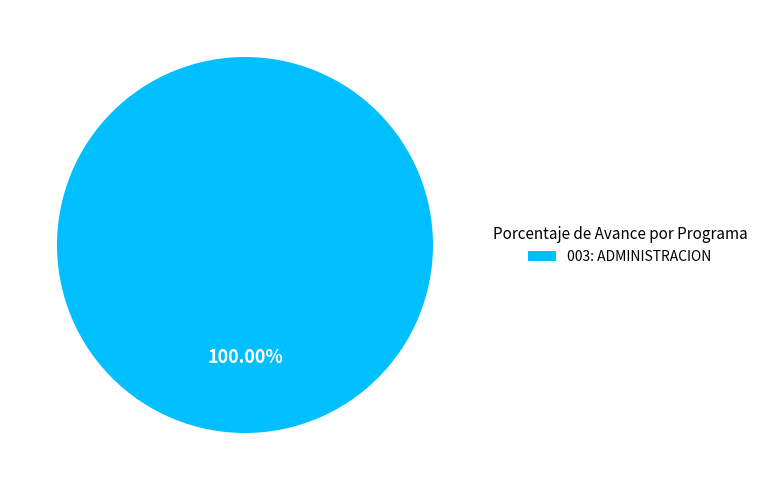

Rank the categories by value from lowest to highest.

003: ADMINISTRACION